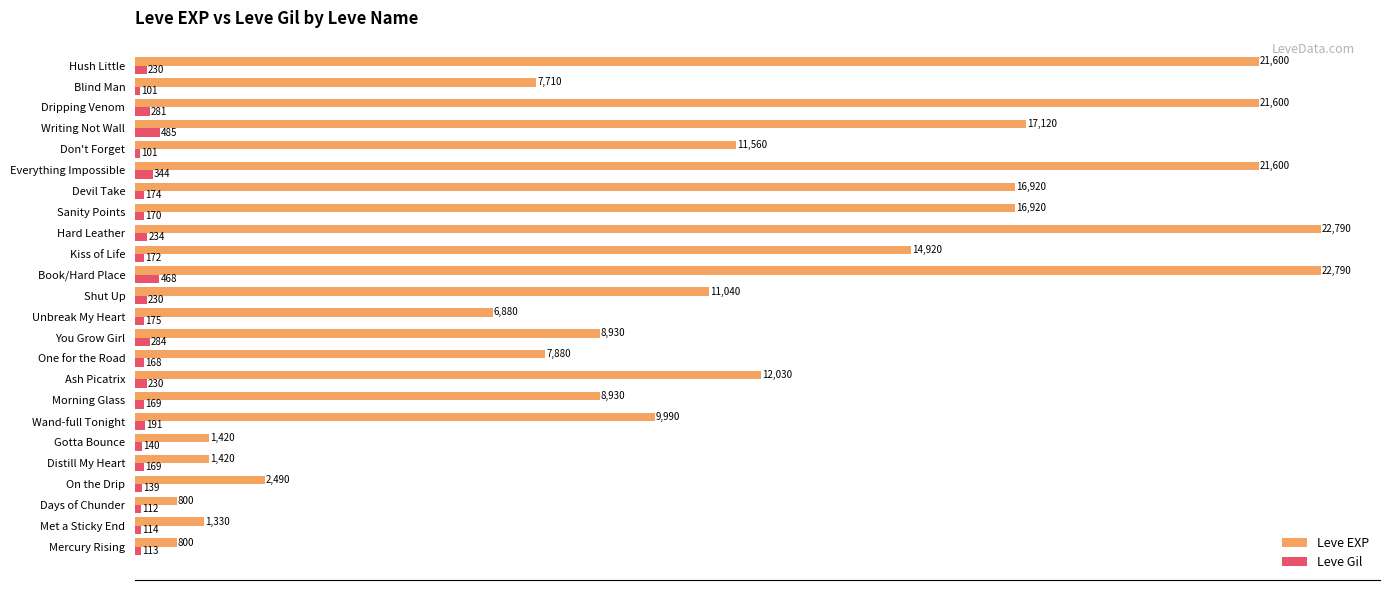

What is the difference between the maximum and minimum values in the Leve Gil series?

384